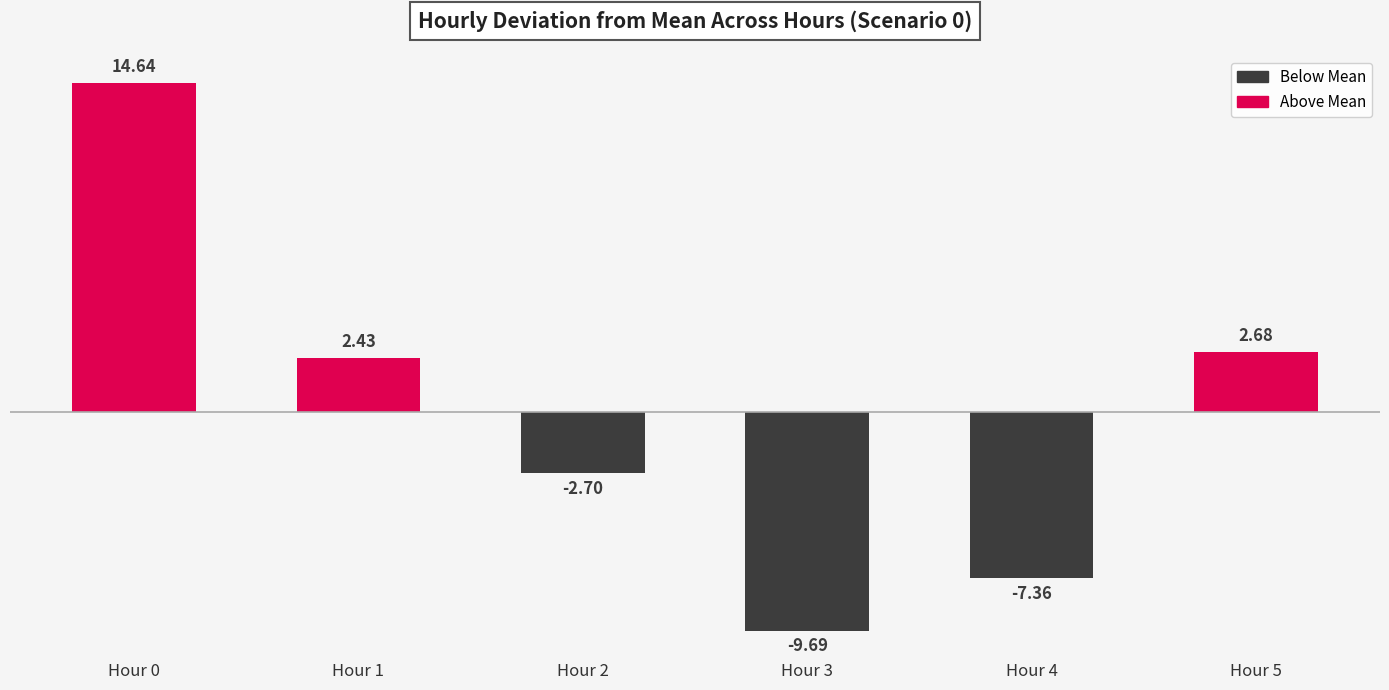

Which has a higher value, Hour 2 or Hour 0?

Hour 0